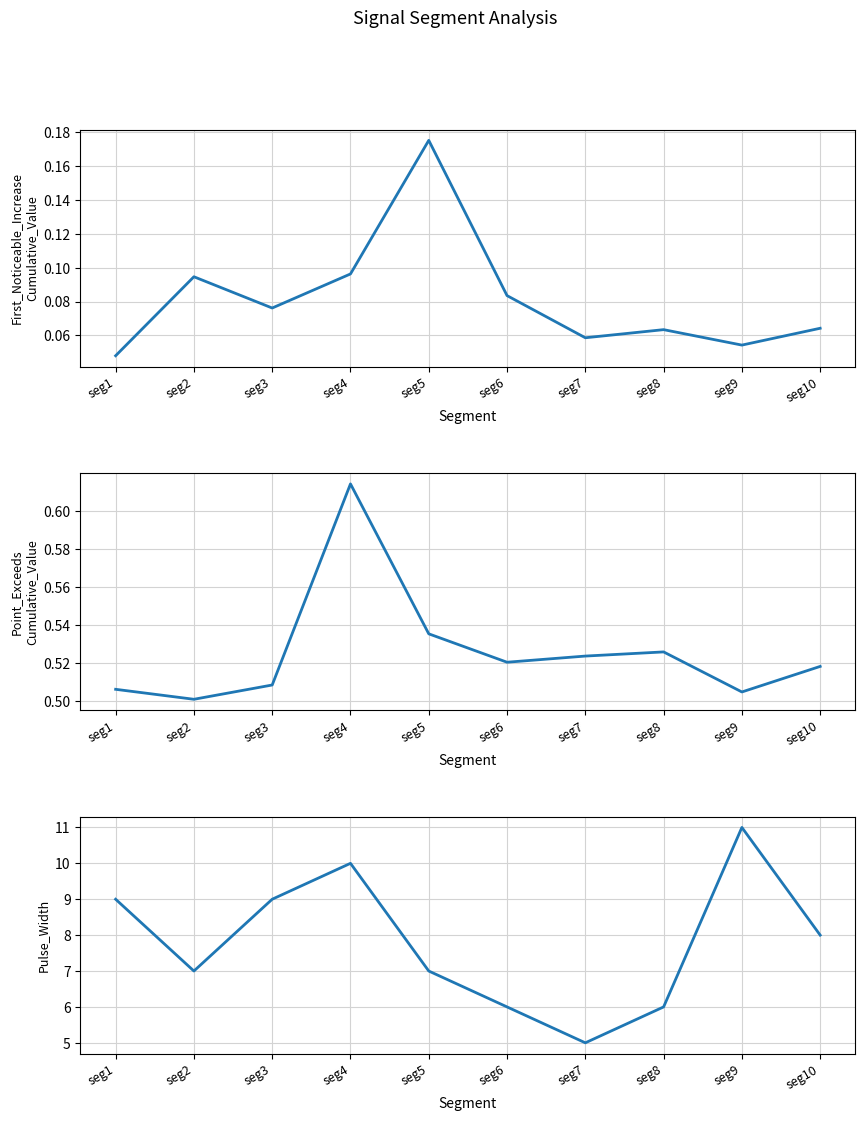

True or false: First_Noticeable_Increase_Cumulative_Value has a value of 0.1 at seg6.

True